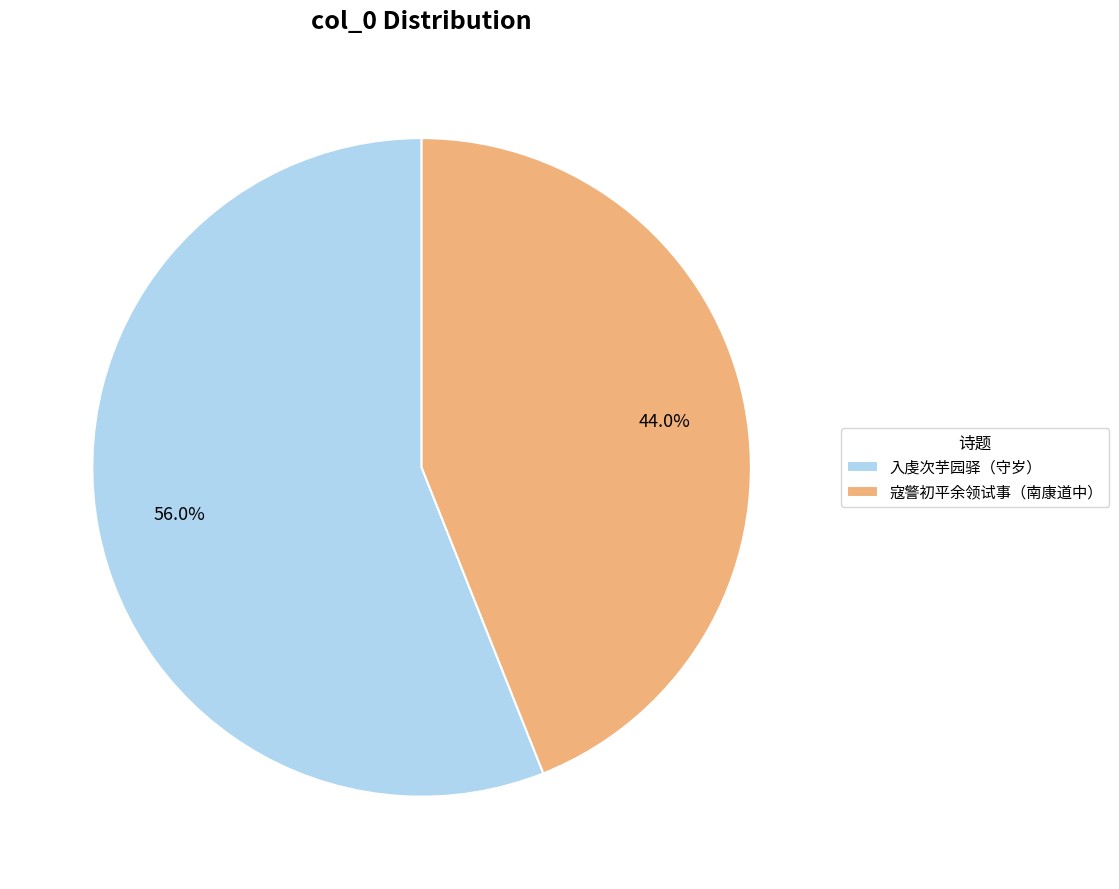

Rank the categories by value from lowest to highest.

寇警初平余领试事（南康道中）, 入虔次芋园驿（守岁）